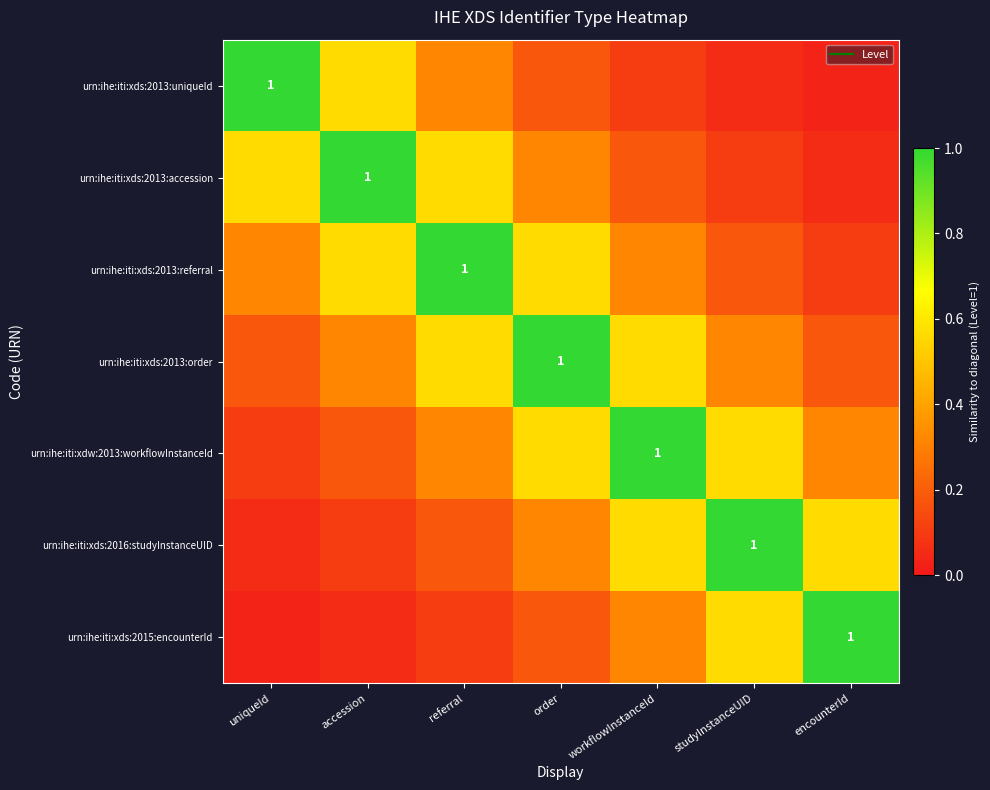

At which category does the chart reach its peak across all series?

uniqueId